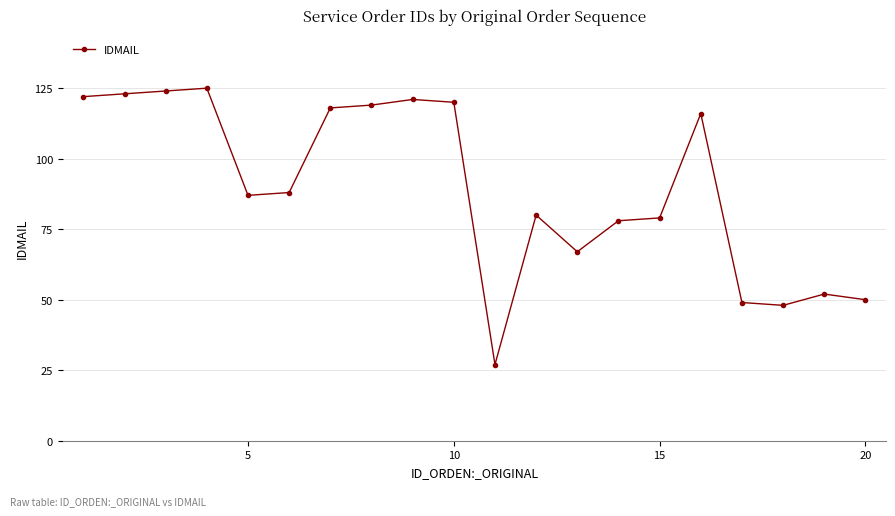

Reading left to right, list all the values displayed in this chart.

122	123	124	125	87	88	118	119	121	120	27	80	67	78	79	116	49	48	52	50